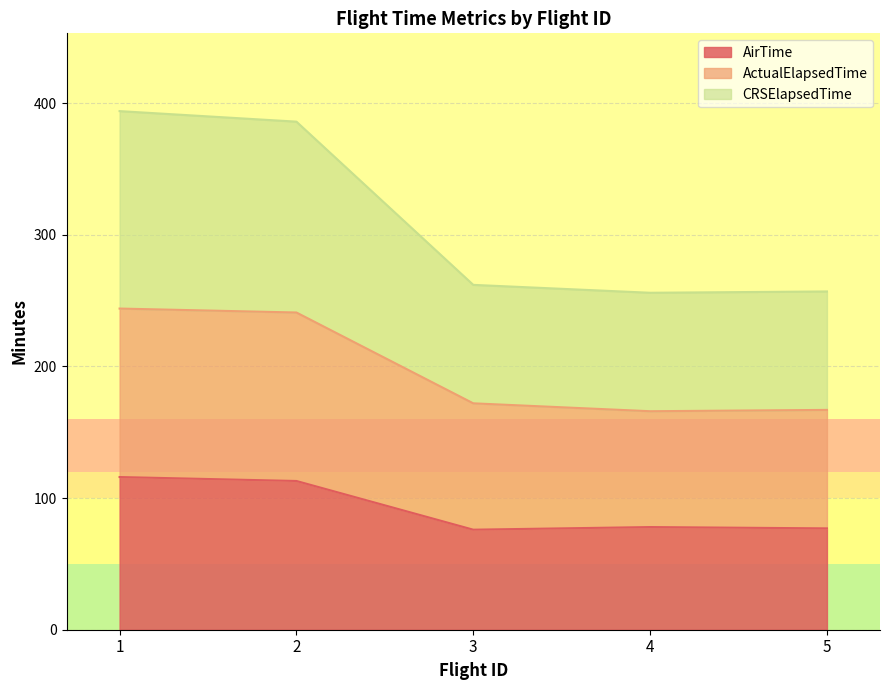

What is the difference between the maximum and second lowest values in the ActualElapsedTime series?

77